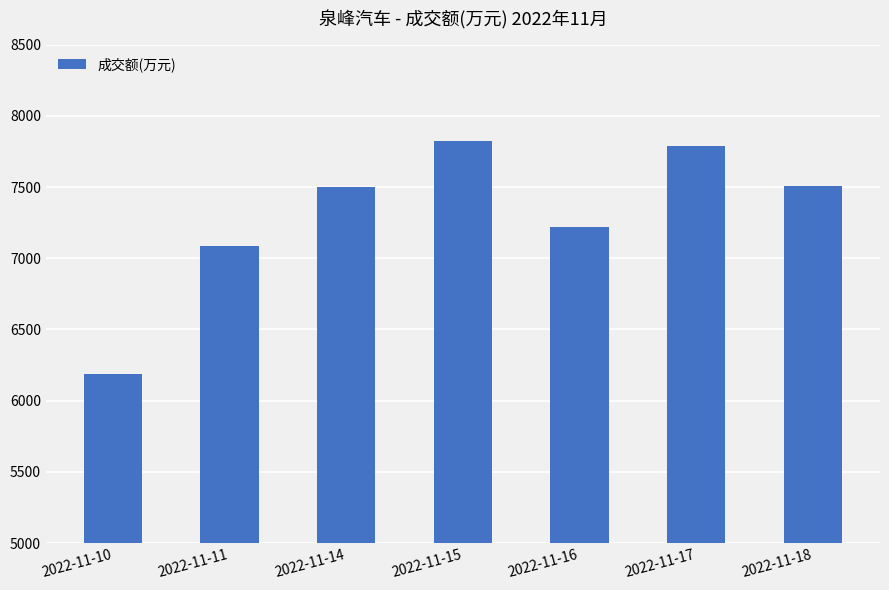

Is it true that the value at 2022-11-10 is 4152?

False